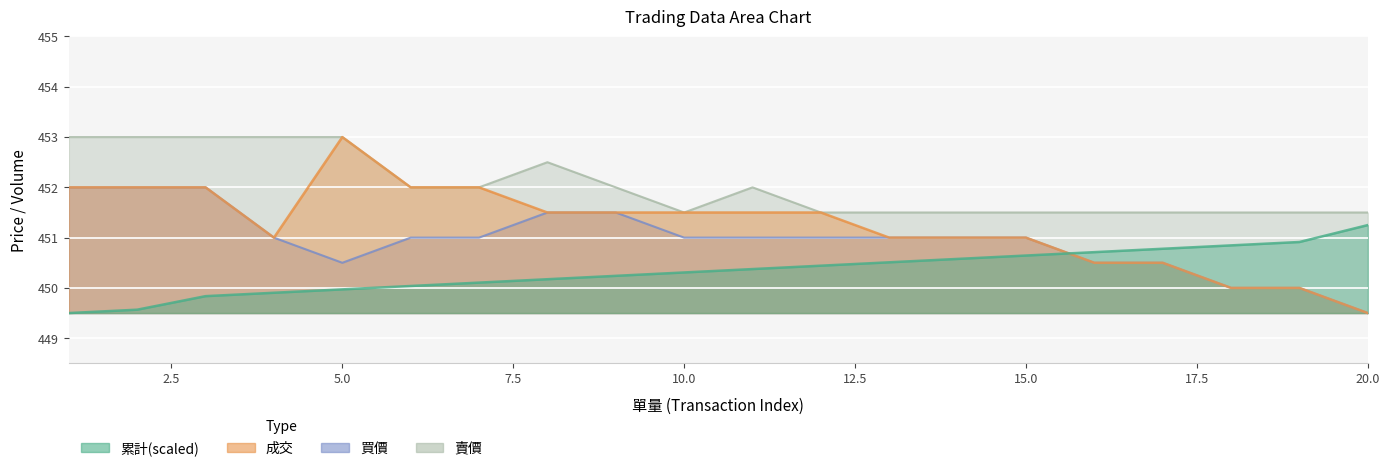

The value of 成交 at 12 is 593.7. True or false?

False